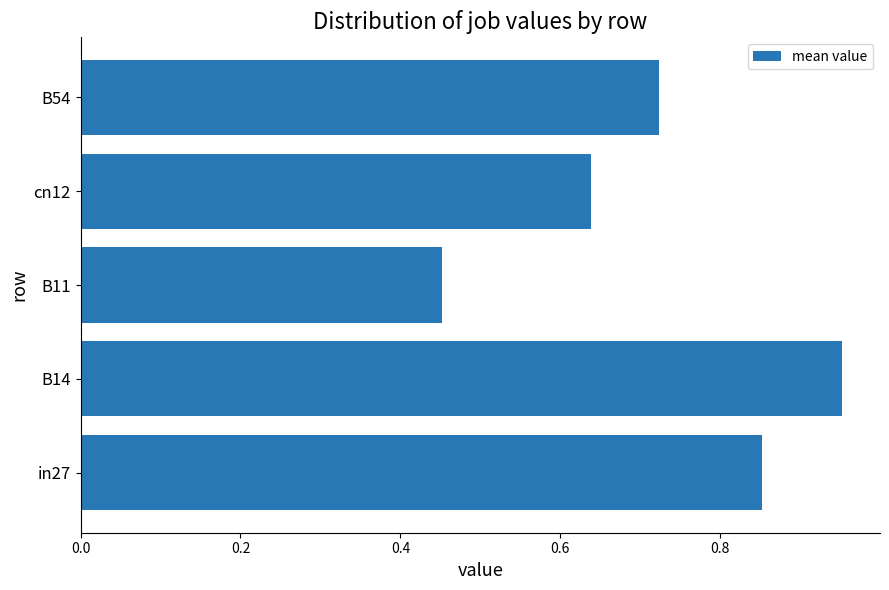

Rank the categories by value from lowest to highest.

B11, cn12, B54, in27, B14